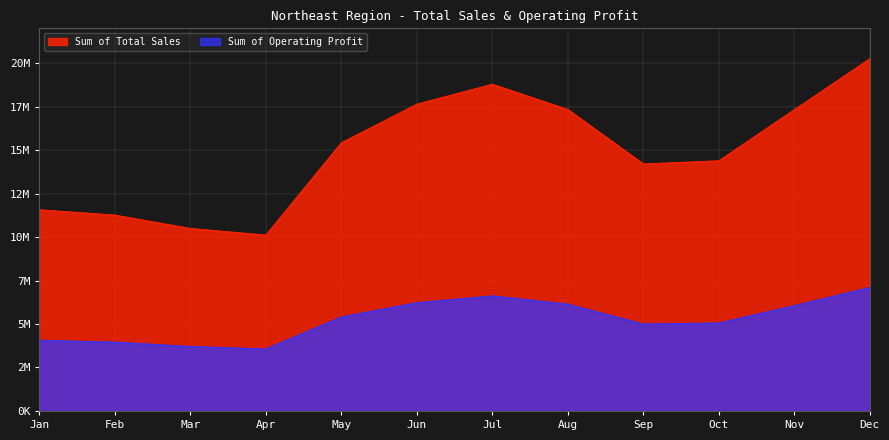

Which series has the largest total across all categories?

Sum of Total Sales